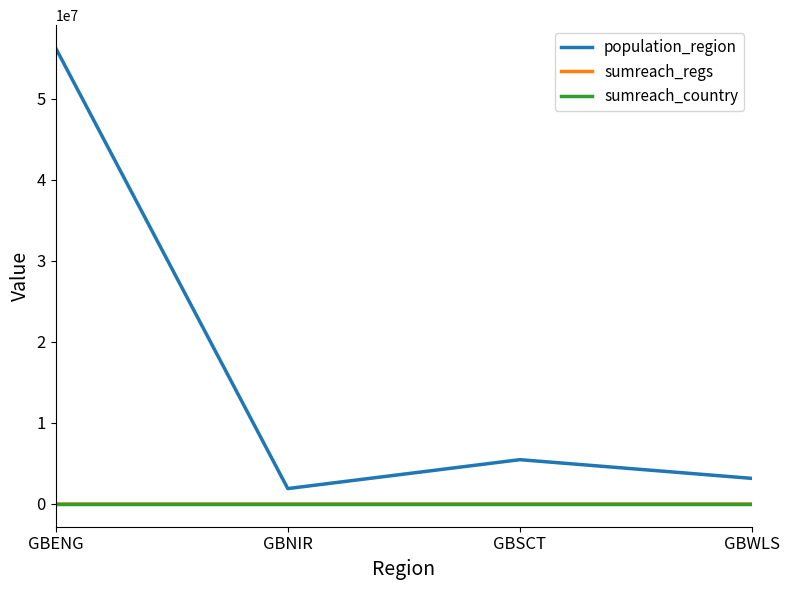

Rank the categories by population_region value from lowest to highest.

GBNIR, GBWLS, GBSCT, GBENG